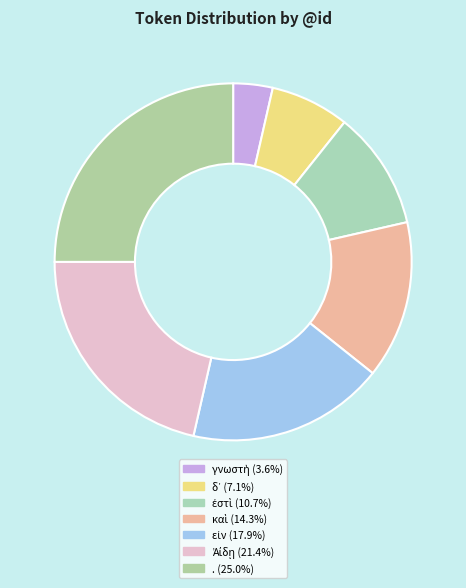

Does καὶ account for over 50% of the chart?

No